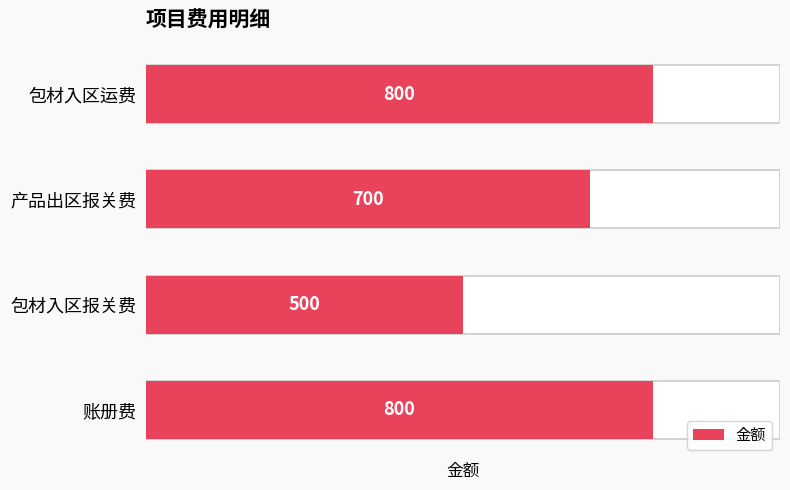

The value at 3 is 267. True or false?

False